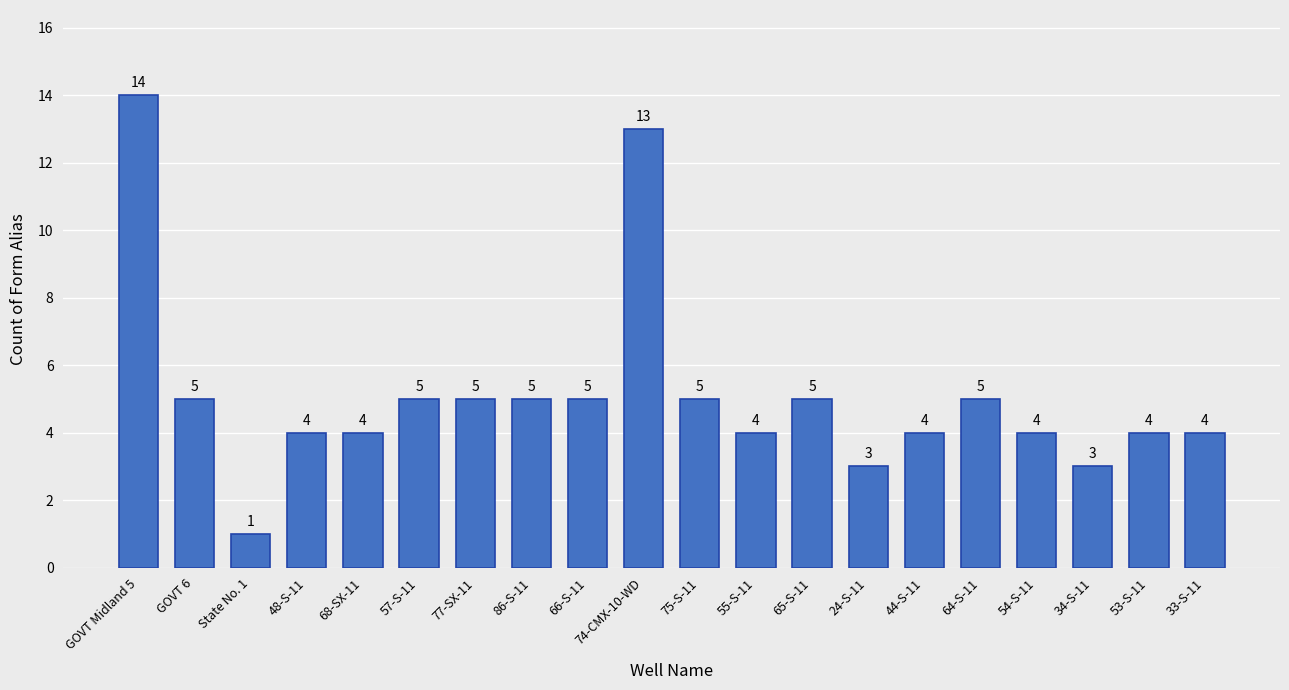

At which category does the chart reach its minimum across all series?

State No. 1